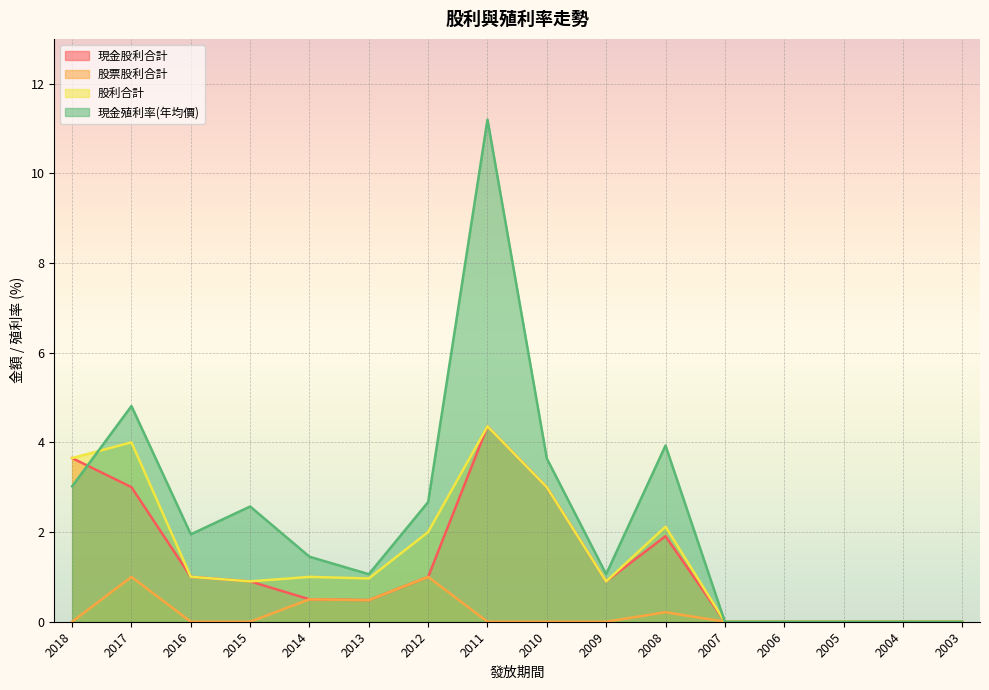

Is the value of 現金殖利率(年均價) at 2010 greater than the value of 現金股利合計 at 2015?

Yes